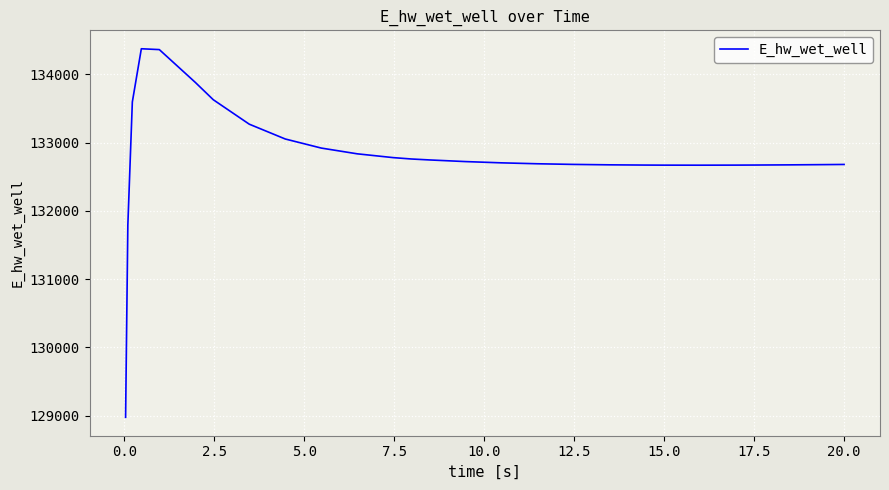

What is the sum of all values?

3585794.2